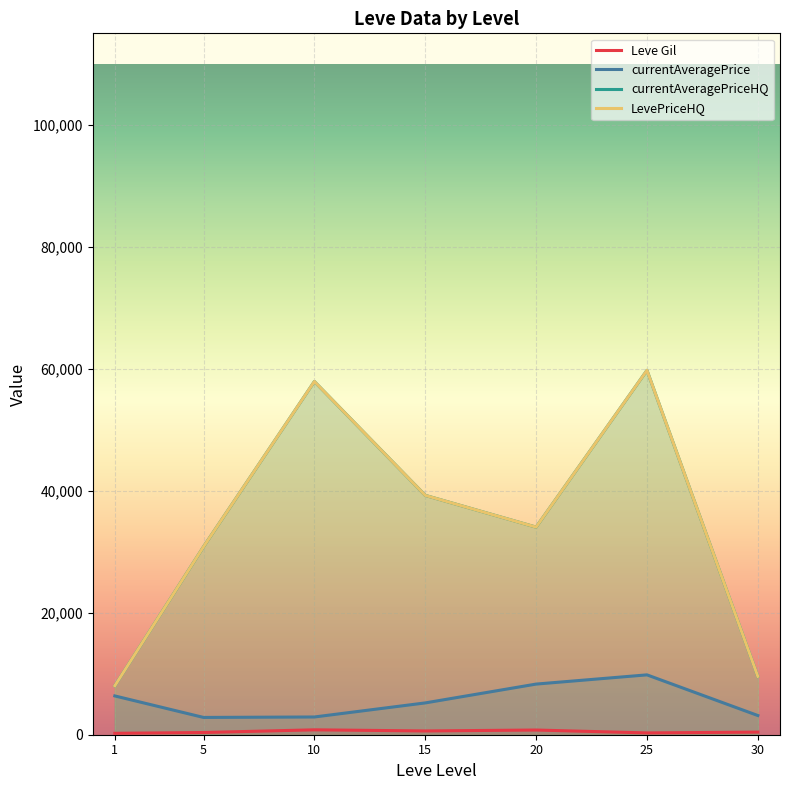

In currentAveragePrice, how many points are lower than both neighbors (excluding endpoints)?

1